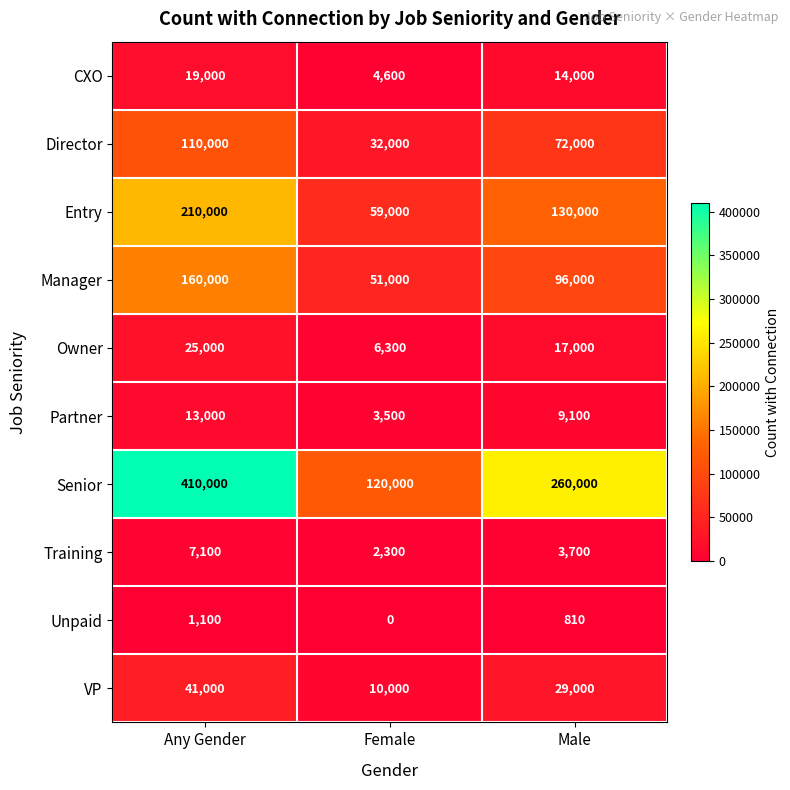

What is the difference between the Manager values at Male and Any Gender?

64000